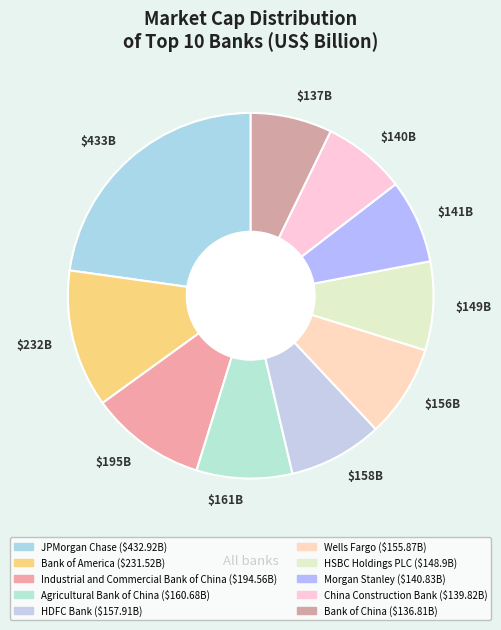

Is it true that Bank of China is 1% of the pie?

False